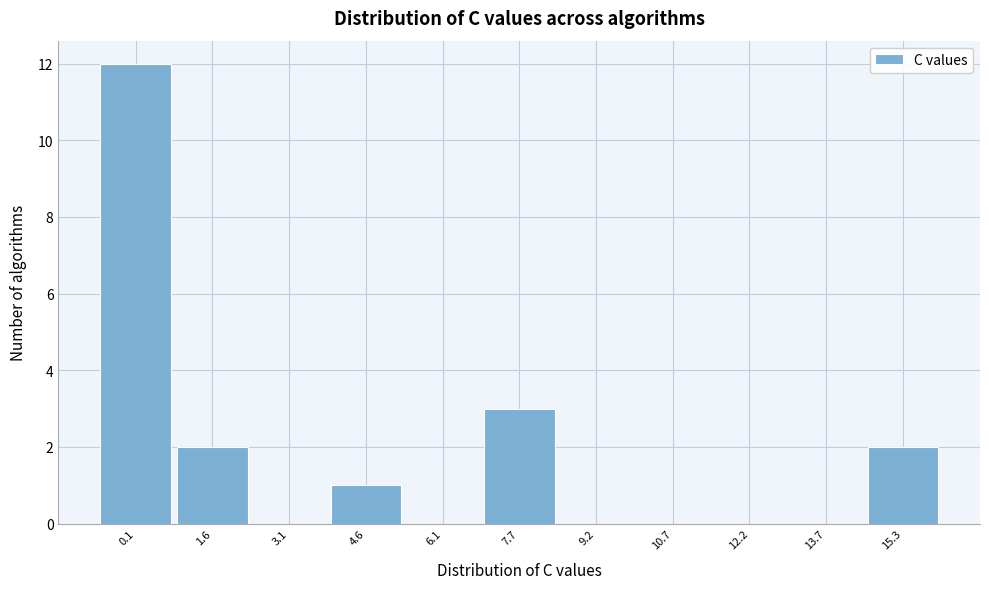

Reading left to right, list all the values displayed in this chart.

0.1=12	1.6=2	3.1=0	4.6=1	6.1=0	7.7=3	9.2=0	10.7=0	12.2=0	13.7=0	15.3=2